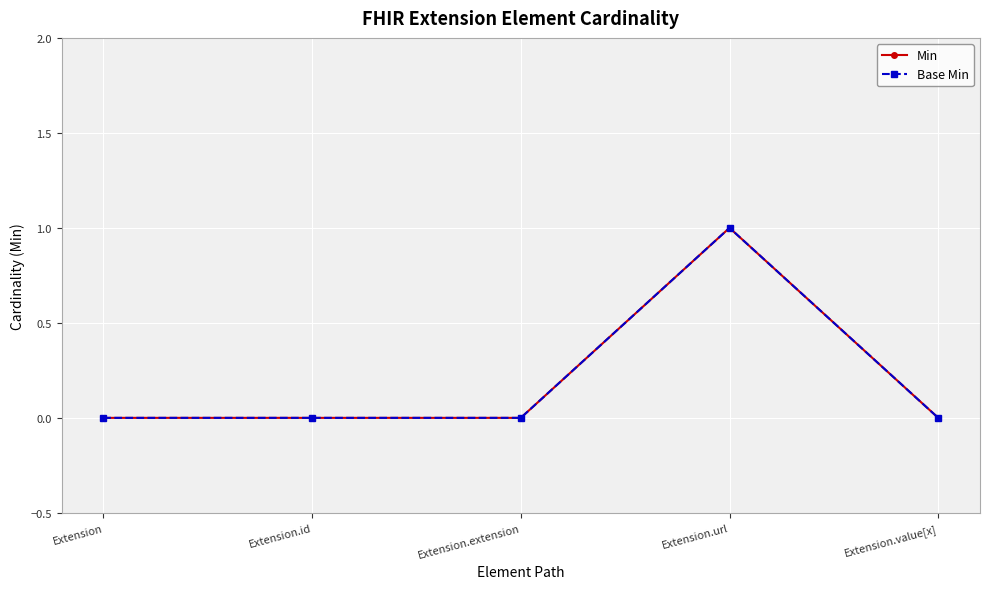

True or false: Min and Base Min cross at least once.

False